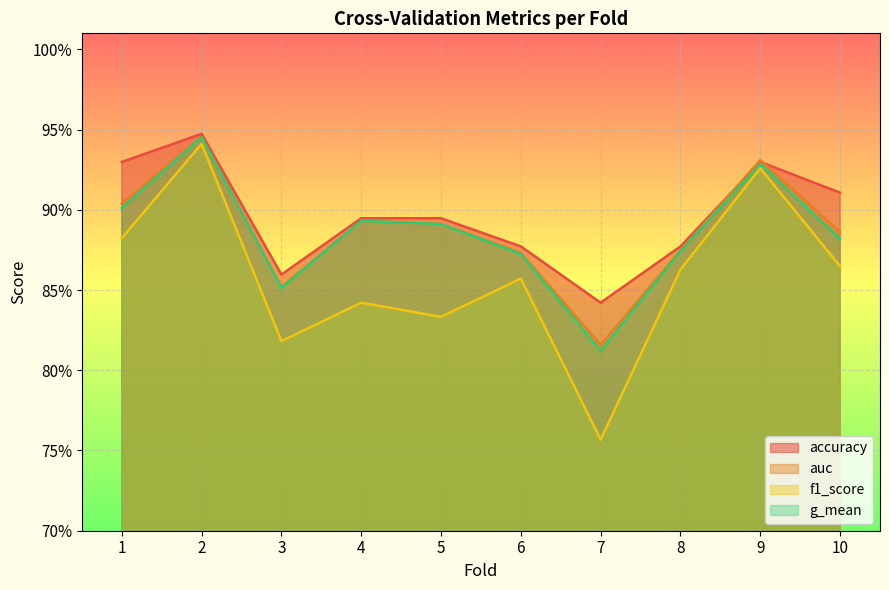

List the labels in order of f1_score value, smallest first.

7, 3, 5, 4, 6, 8, 10, 1, 9, 2